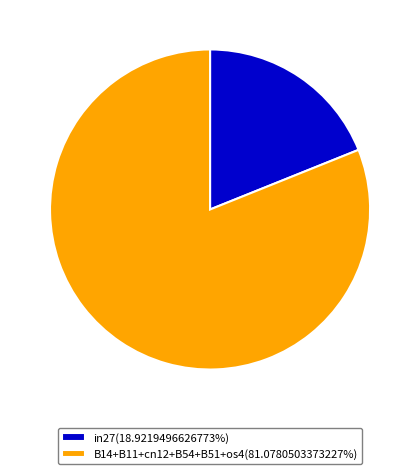

Is the sum of B14+B11+cn12+B54+B51+os4(81.0780503373227%) and in27(18.9219496626773%) greater than half?

Yes